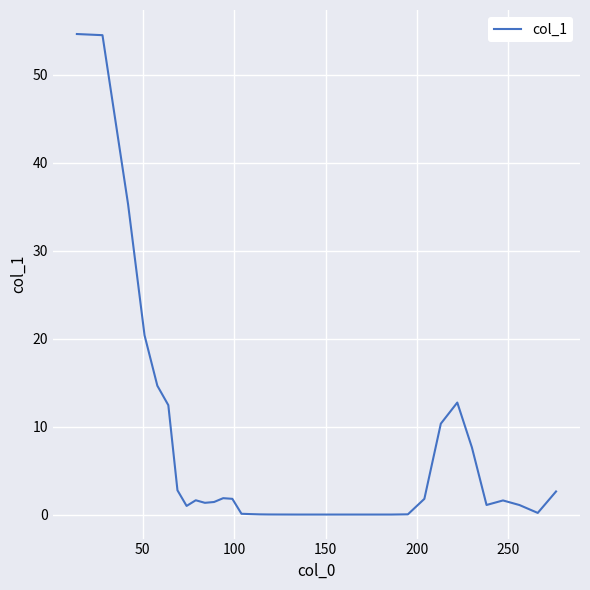

What is the difference between the maximum and minimum values?

54.6